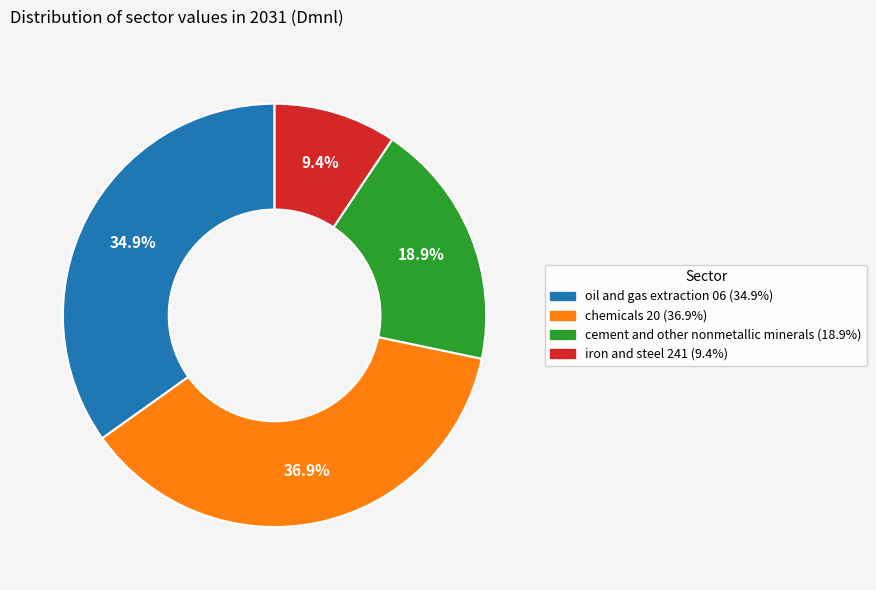

Which has a higher value, iron and steel 241 or oil and gas extraction 06?

oil and gas extraction 06